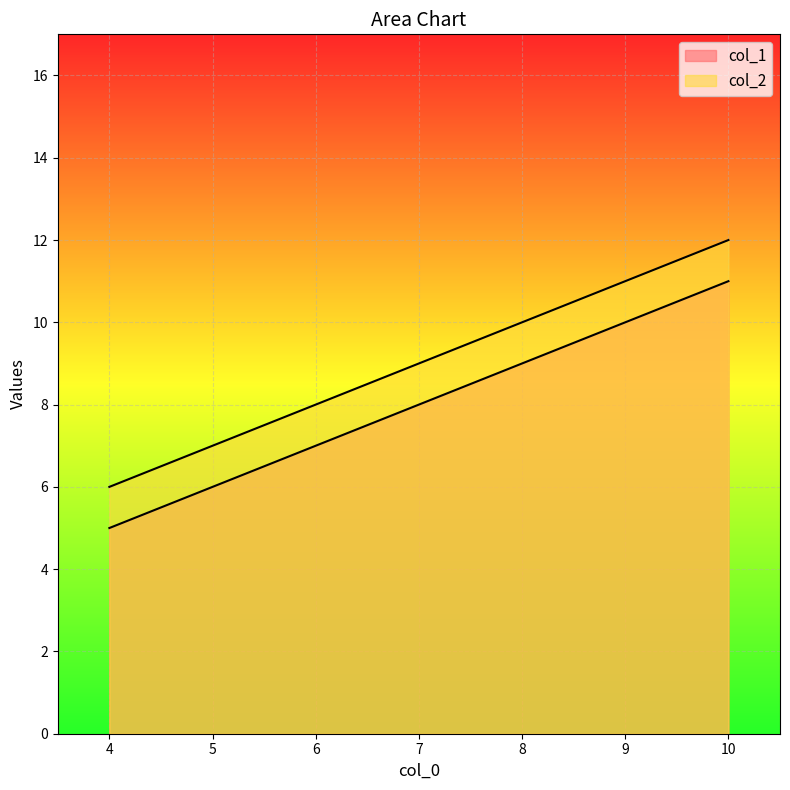

What is the sum of all col_1 values?

24